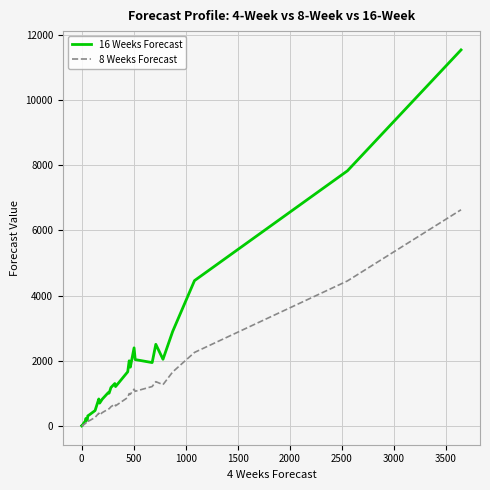

True or false: 8 Weeks Forecast and 16 Weeks Forecast cross at least once.

False